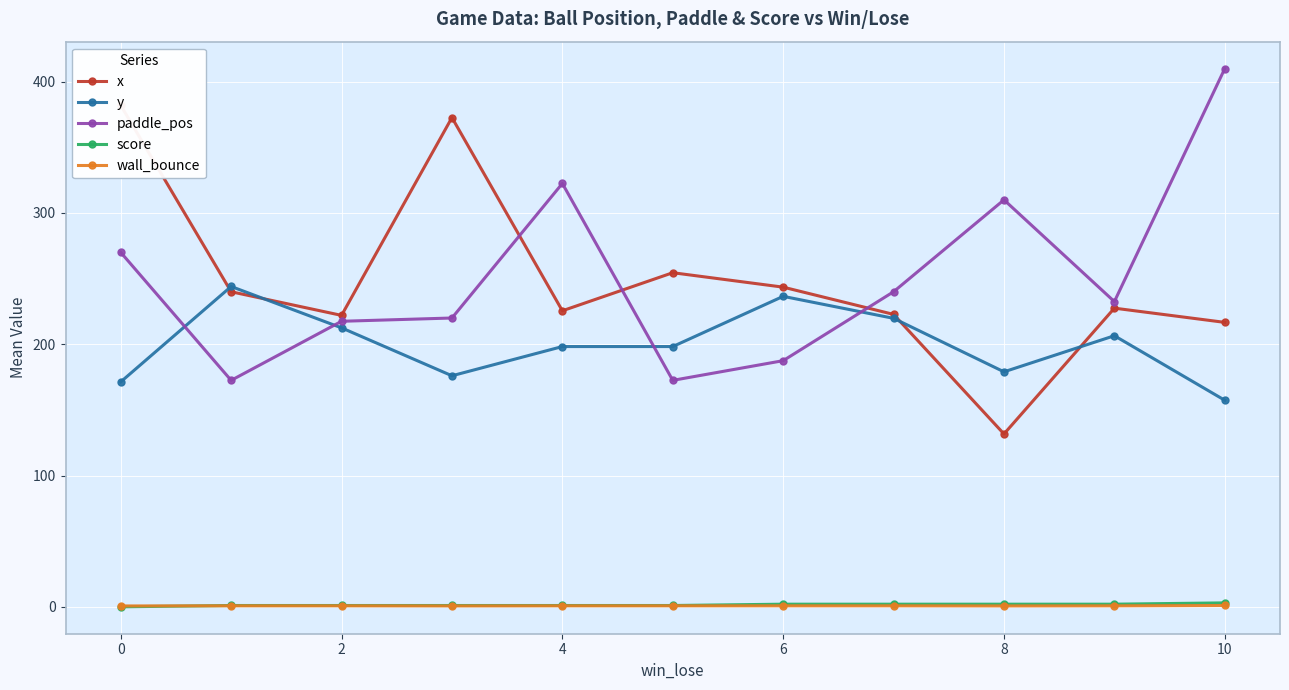

True or false: paddle_pos has a value of 97.9 at 8.

False